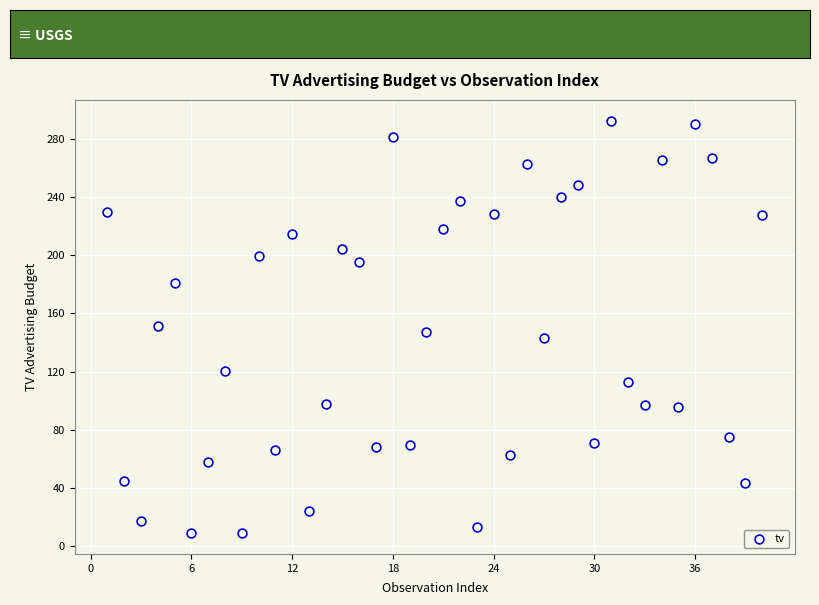

What is the range of X values (max minus min)?

39.0